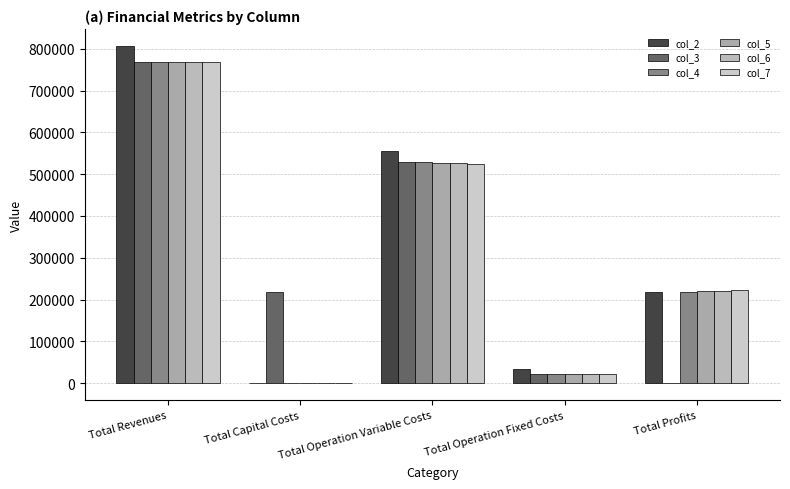

Does the chart contain stacked bars?

No